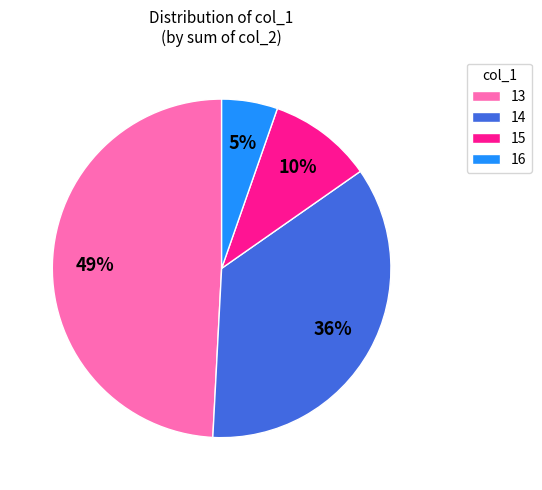

Combined, do 13 and 16 account for over 50%?

Yes